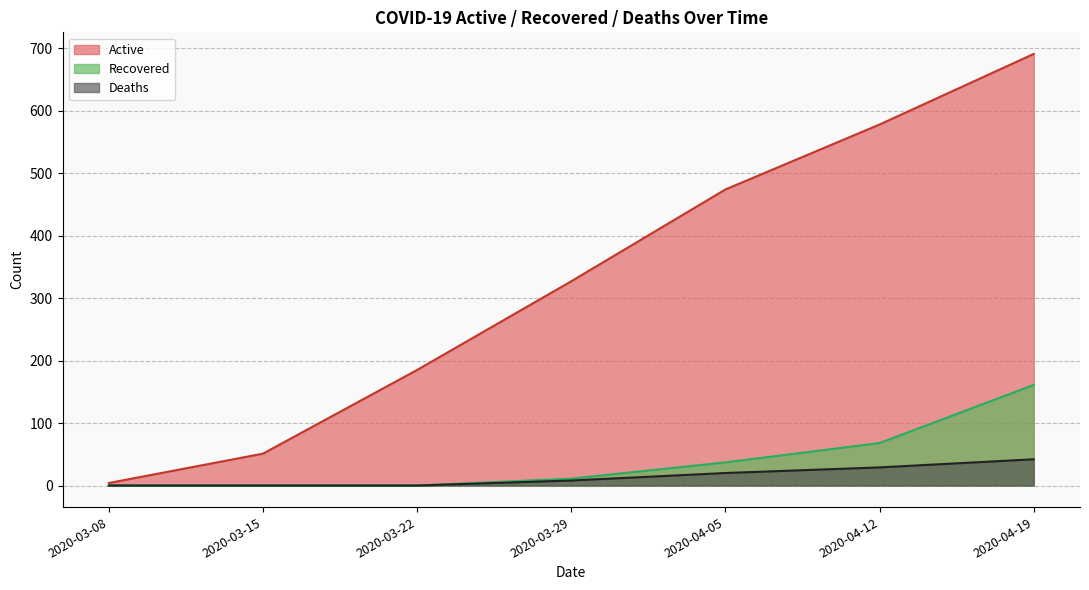

Which series has the largest range (max minus min)?

Active